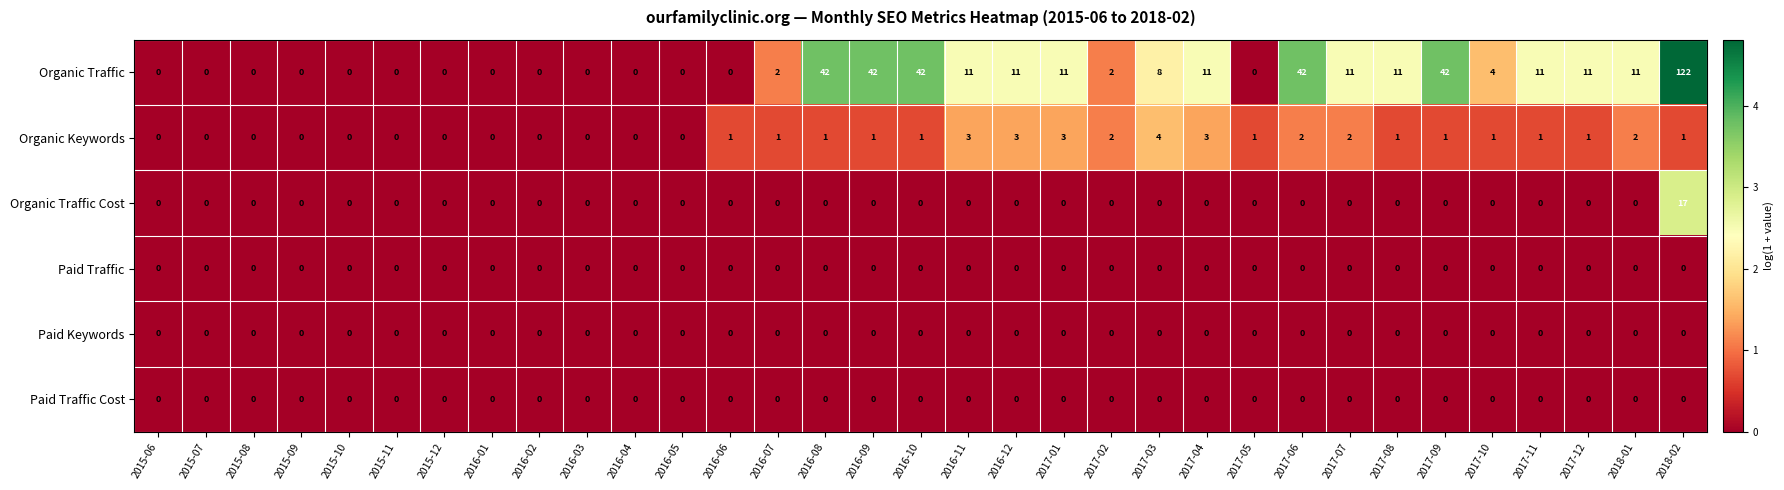

Is it true that Paid Keywords equals 0 at 2017-07?

True